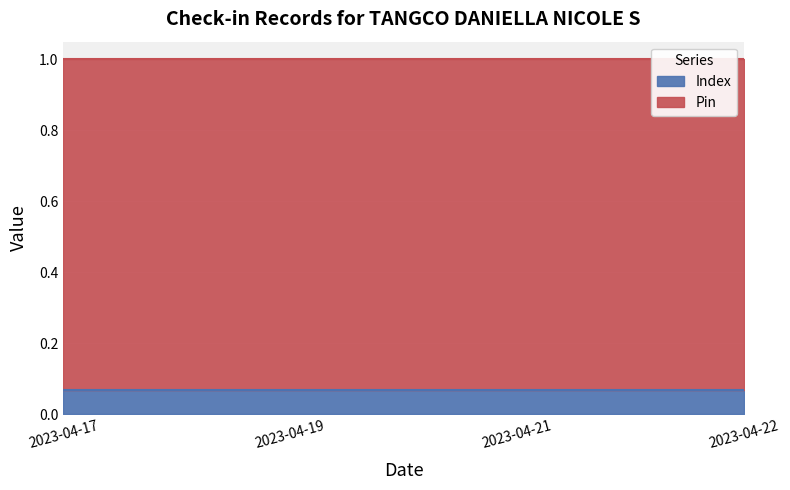

True or false: the data shows 0.0 at 2023-04-17.

False